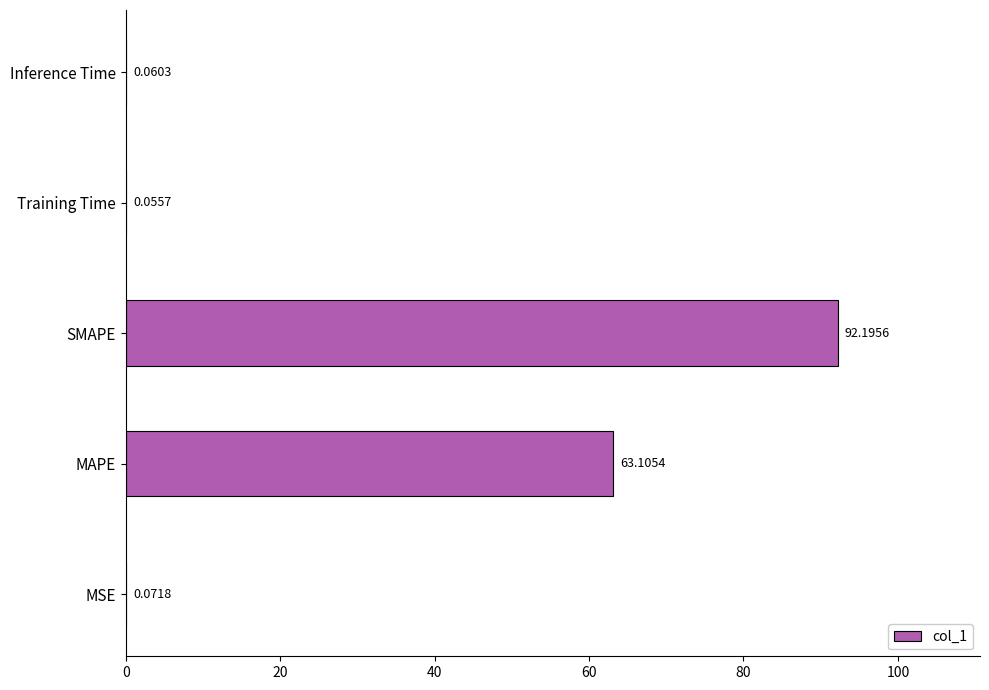

Count the number of categories in the chart.

5